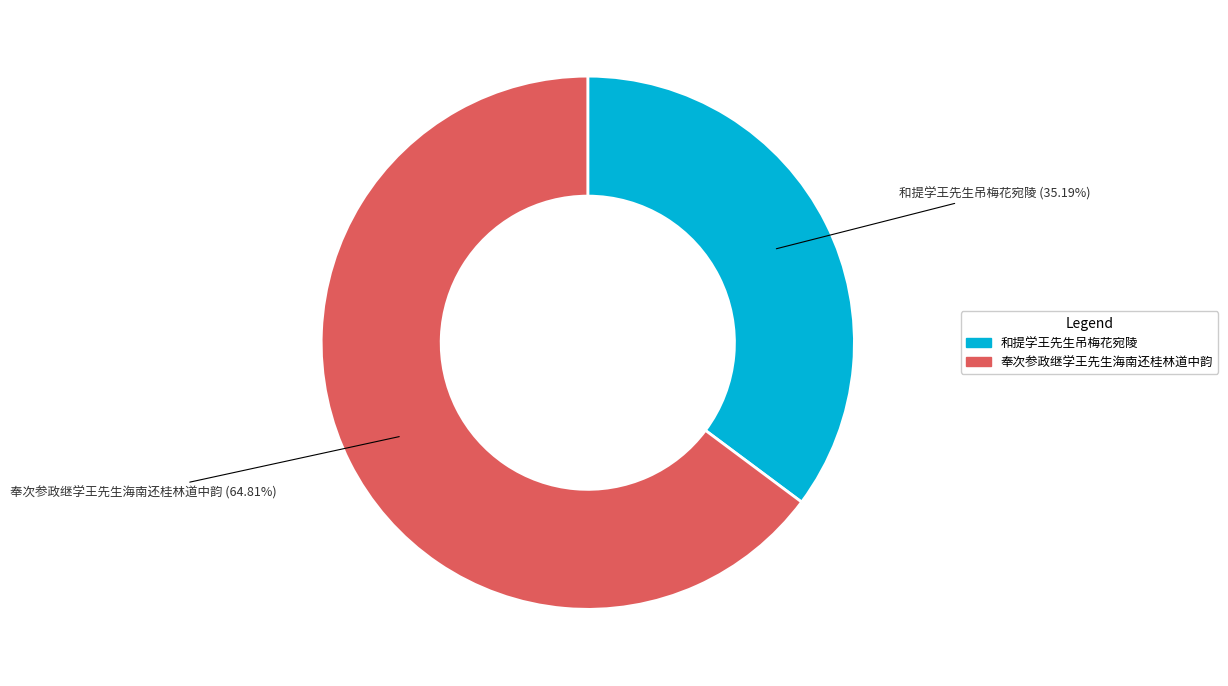

What is the largest slice in the pie chart?

奉次参政继学王先生海南还桂林道中韵